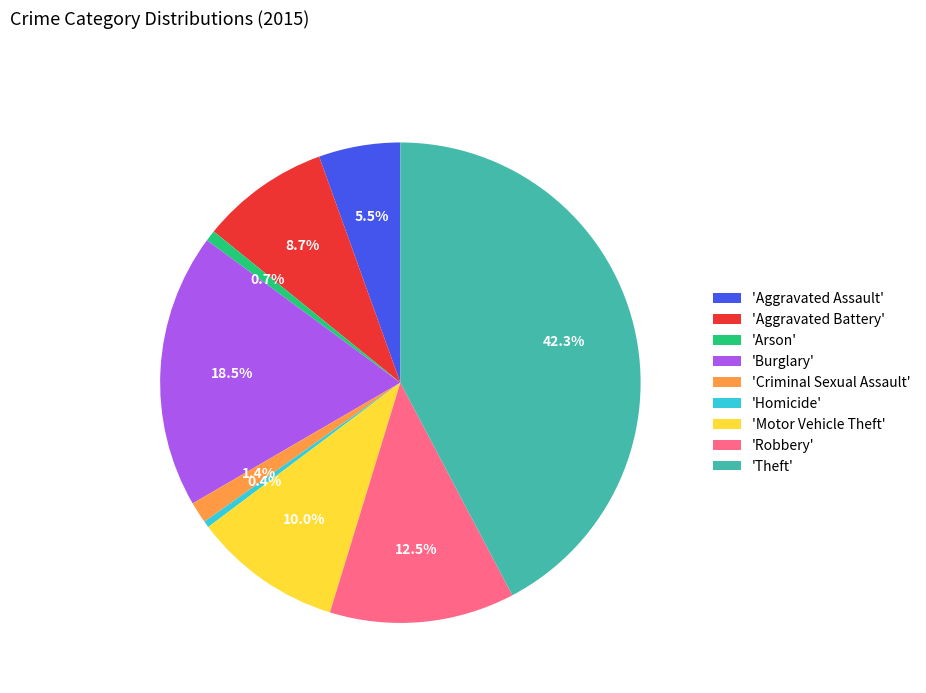

How many slices are in this pie chart?

9